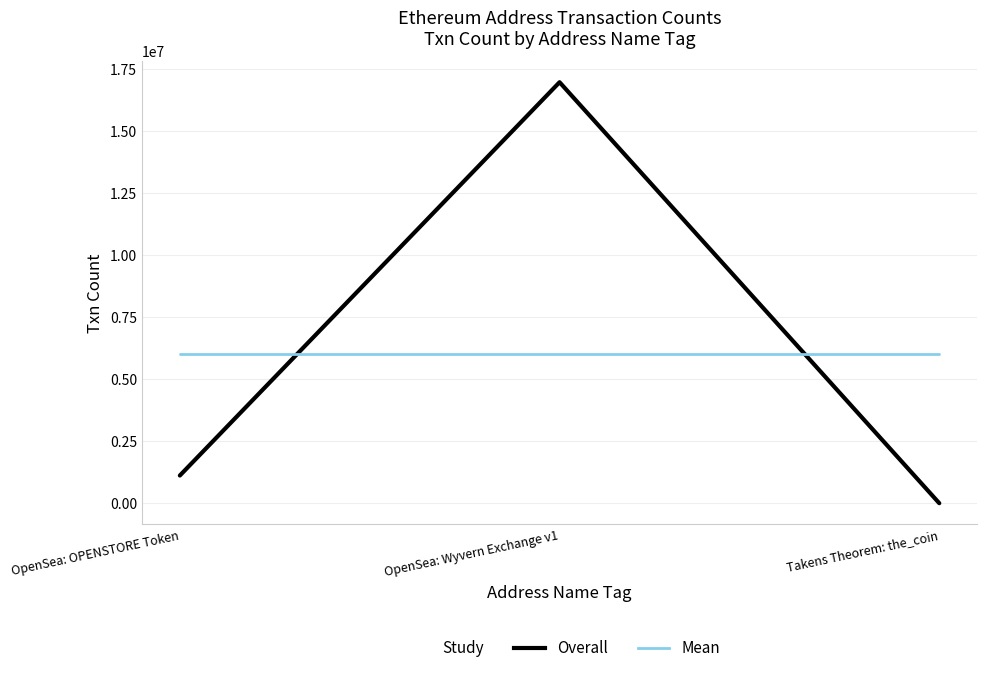

What is the total value across all series at Takens Theorem: the_coin?

6028695.7